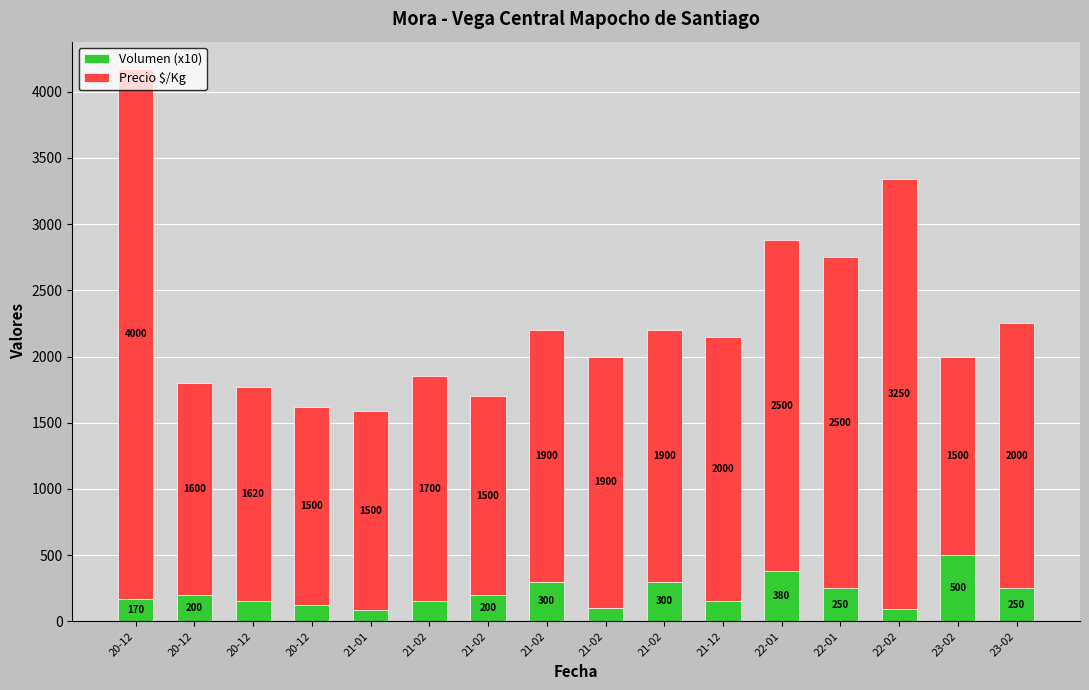

What are all the series names shown in the legend?

Volumen (x10), Precio $/Kg